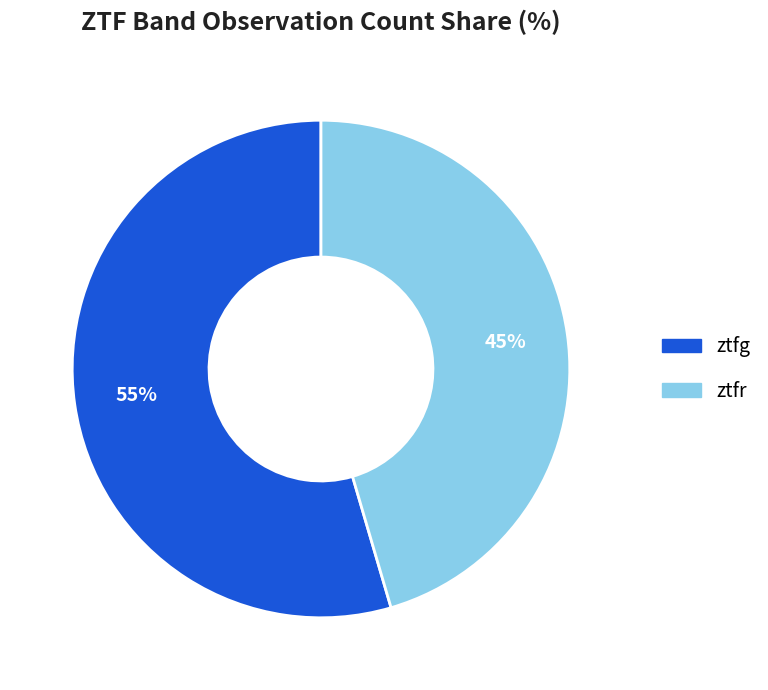

What is the ratio of the value at ztfr to the value at ztfg?

0.8